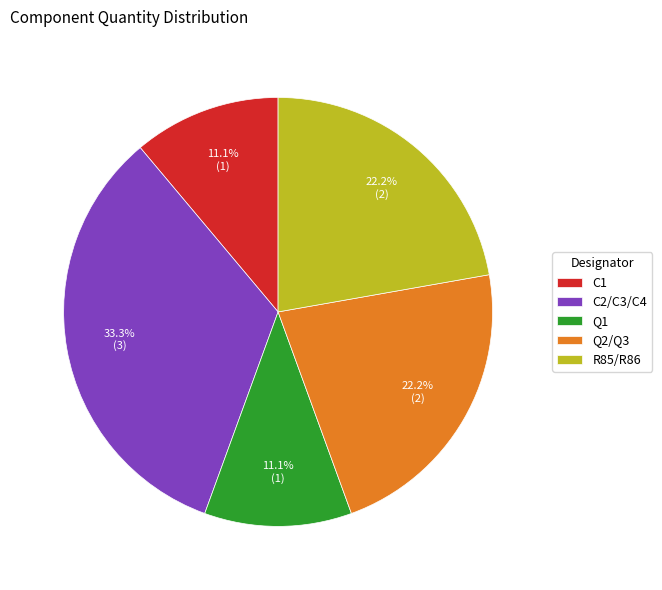

To the nearest percent, what is the combined percentage of R85/R86 and Q1?

33%